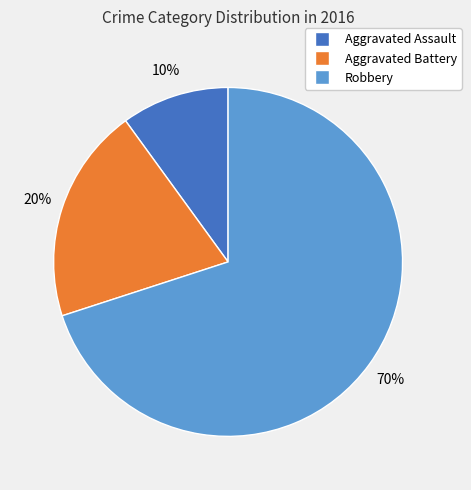

Is Robbery the majority of the pie?

Yes